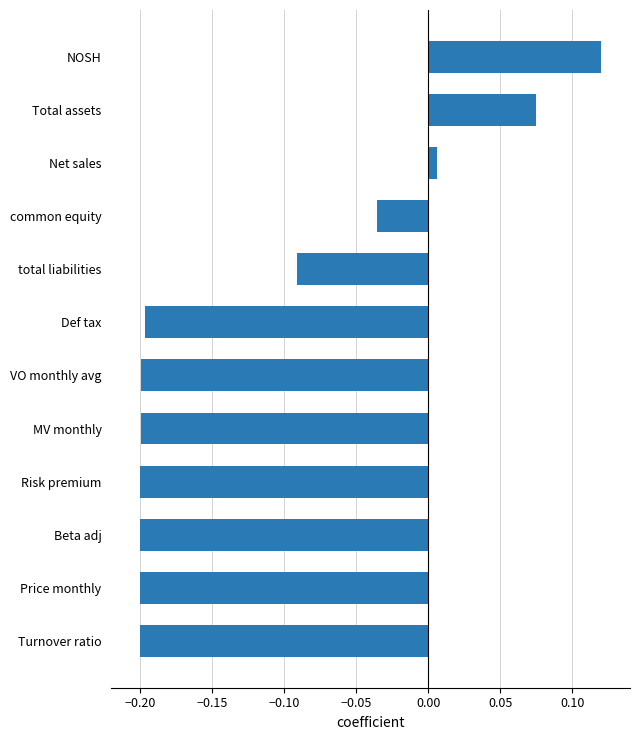

At which category does the chart reach its peak across all series?

NOSH